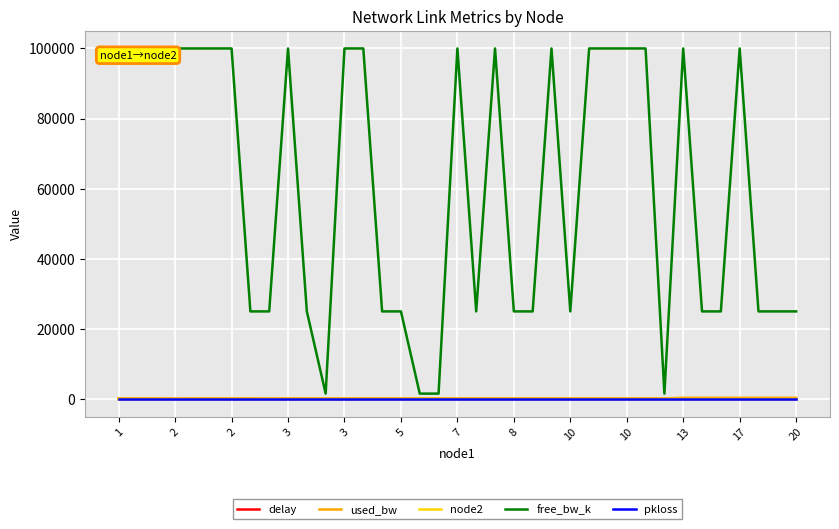

Which series has the widest spread of values?

free_bw_k